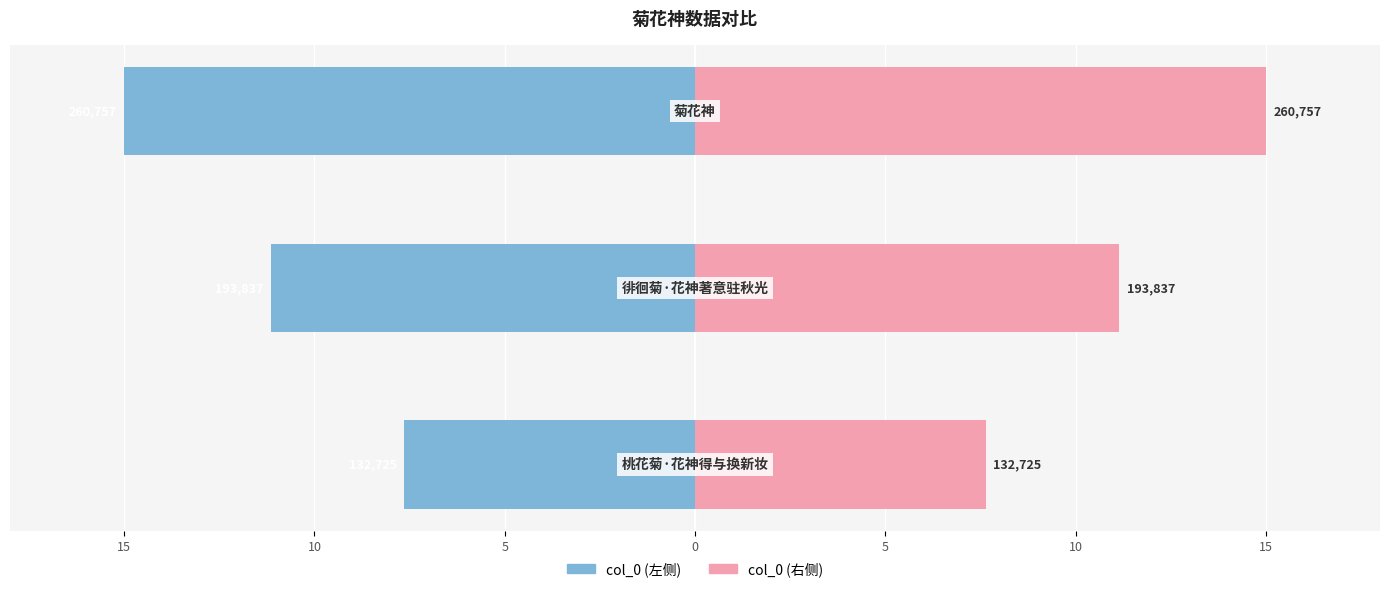

What is the value of the col_0 (左) bar at the 1st from the left?

-7.6